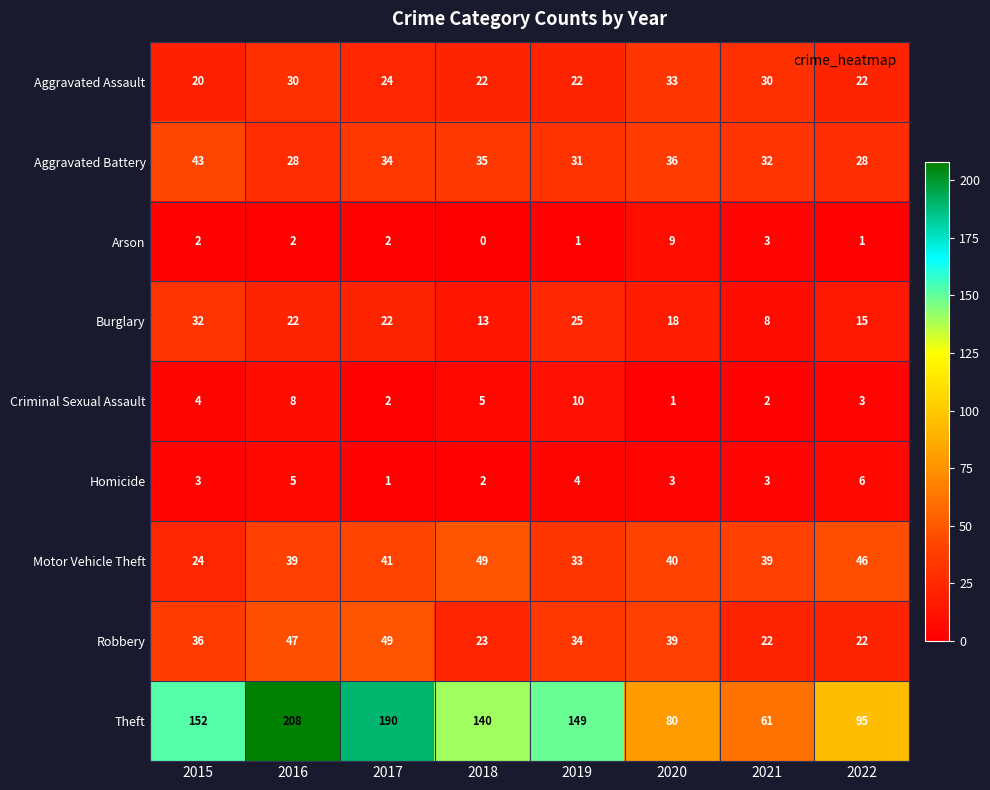

What is the difference between the second highest and minimum values in the Burglary series?

17